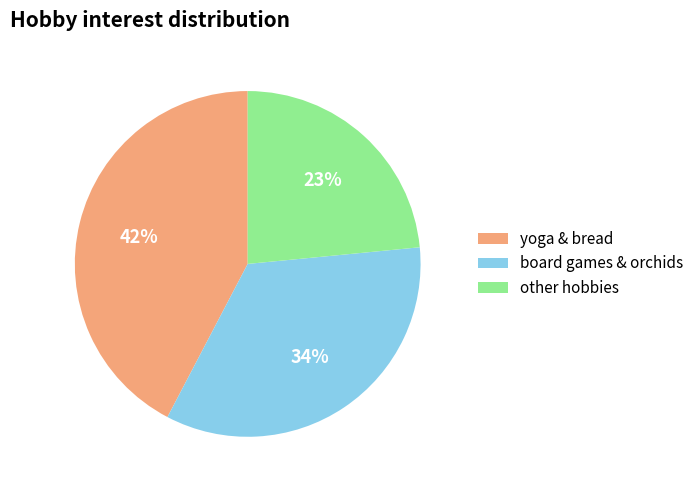

Does any single category account for the majority?

No